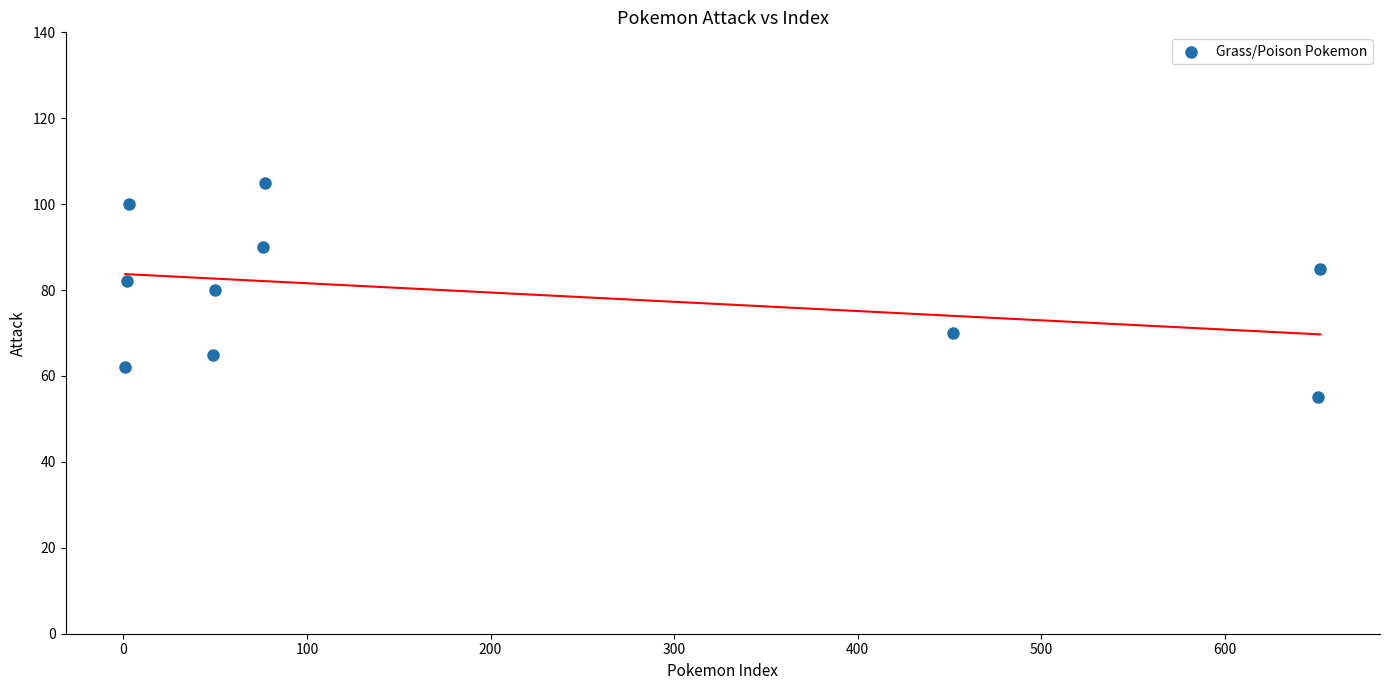

What is the range of Y values (max minus min)?

50